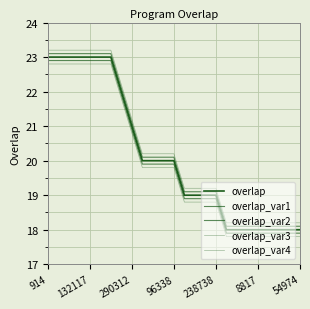

True or false: overlap_var2 and overlap_var1 intersect in this chart.

False